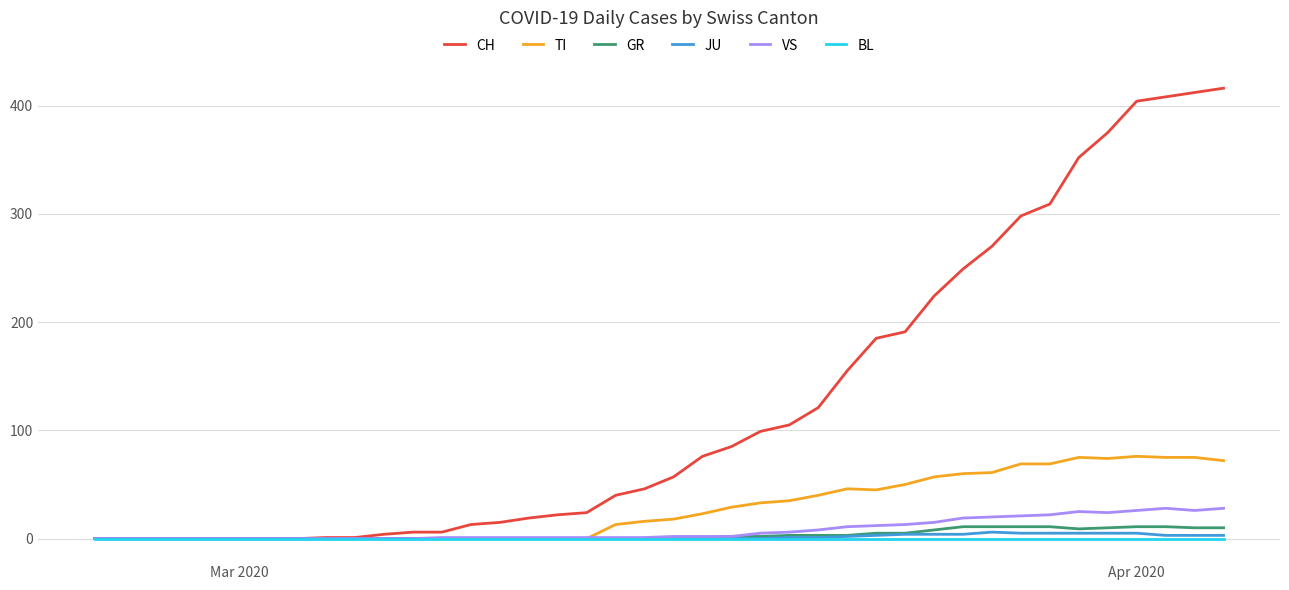

Which series has the widest spread of values?

CH